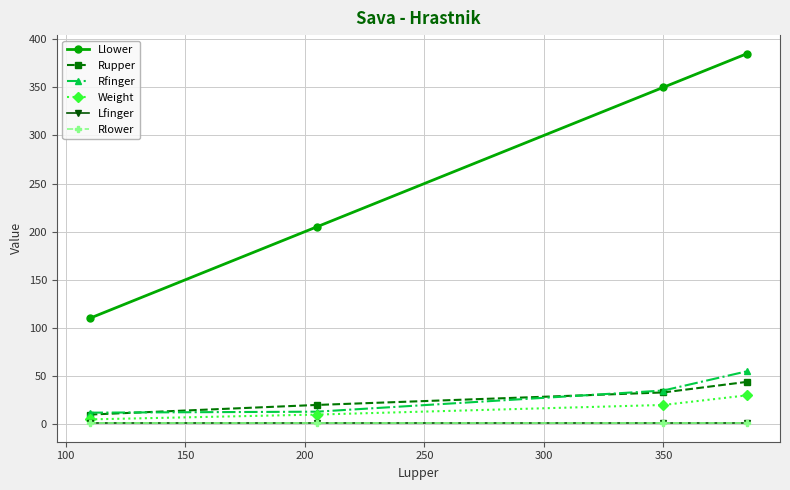

Reading left to right, list all the values displayed in this chart.

Llower: 110	205	350	385
Rupper: 10	20	33	44
Rfinger: 12	13	35	55
Weight: 5	10	20	30
Lfinger: 1	1	1	1
Rlower: 1	1	1	1